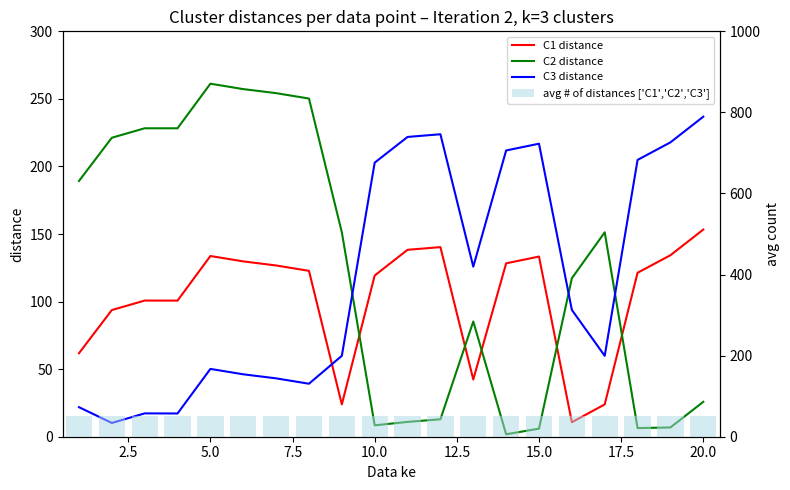

What is the difference between the second highest and minimum values in the C2 distance series?

255.4